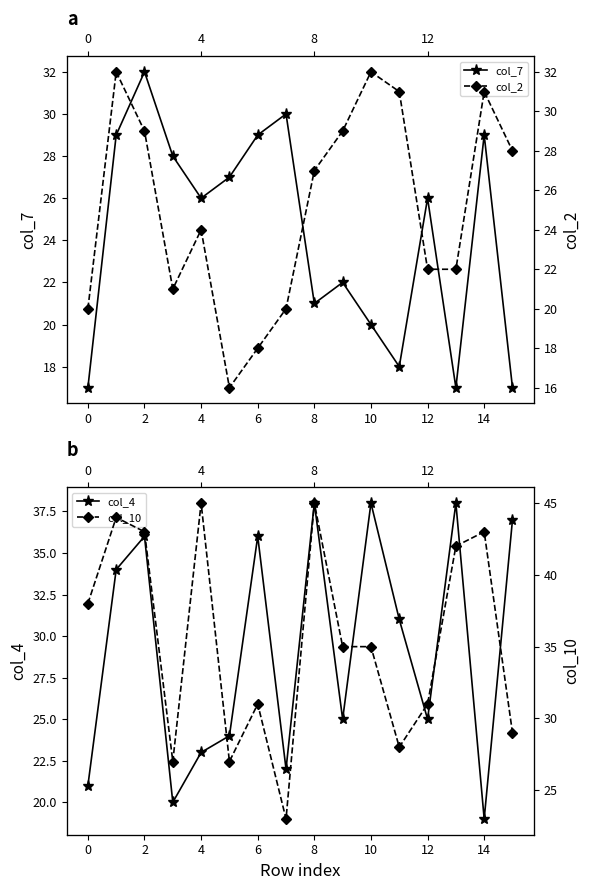

True or false: col_2 has a value of 49 at 11.

False